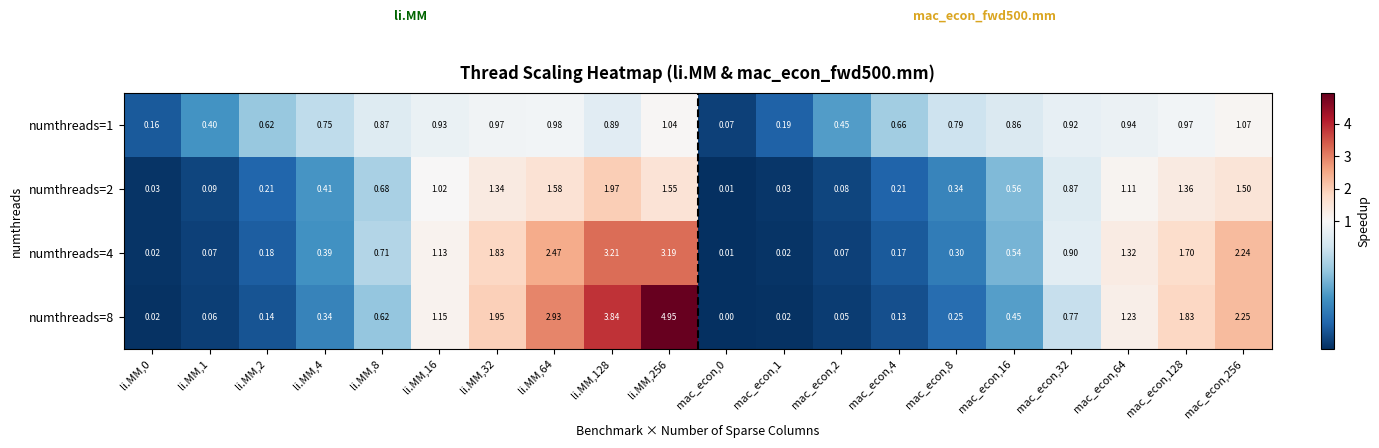

What is the total value across all series at li.MM,16?

4.2